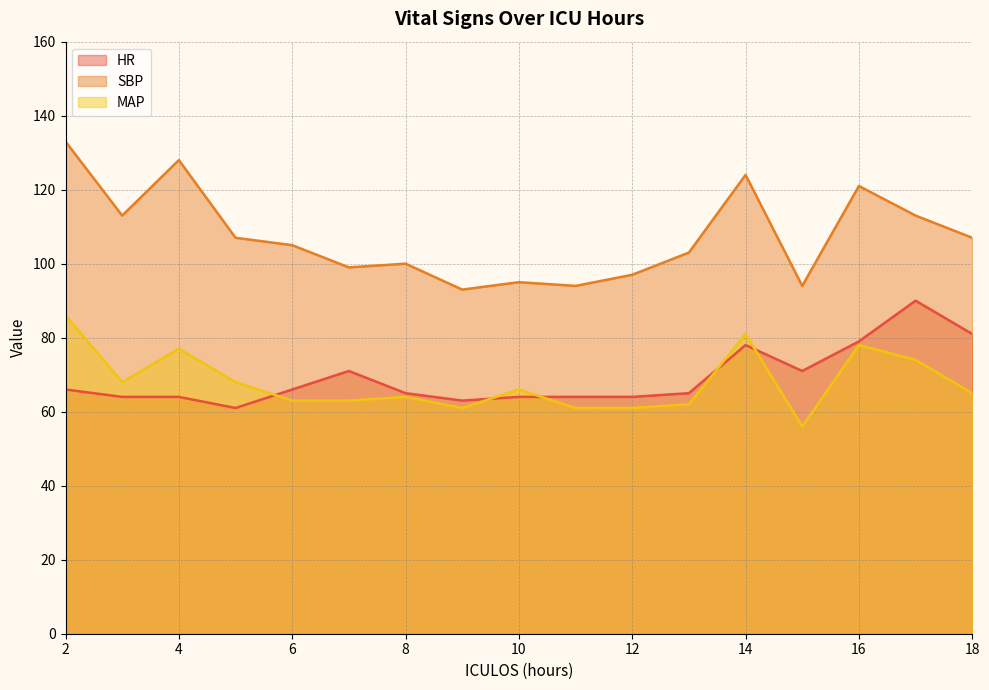

Reading right to left, transcribe all the data shown in this chart.

HR: 18=81	17=90	16=79	15=71	14=78	13=65	12=64	11=64	10=64	9=63	8=65	7=71	6=66	5=61	4=64	3=64	2=66
SBP: 18=107	17=113	16=121	15=94	14=124	13=103	12=97	11=94	10=95	9=93	8=100	7=99	6=105	5=107	4=128	3=113	2=133
MAP: 18=65	17=74	16=78	15=56	14=81	13=62	12=61	11=61	10=66	9=61	8=64	7=63	6=63	5=68	4=77	3=68	2=86